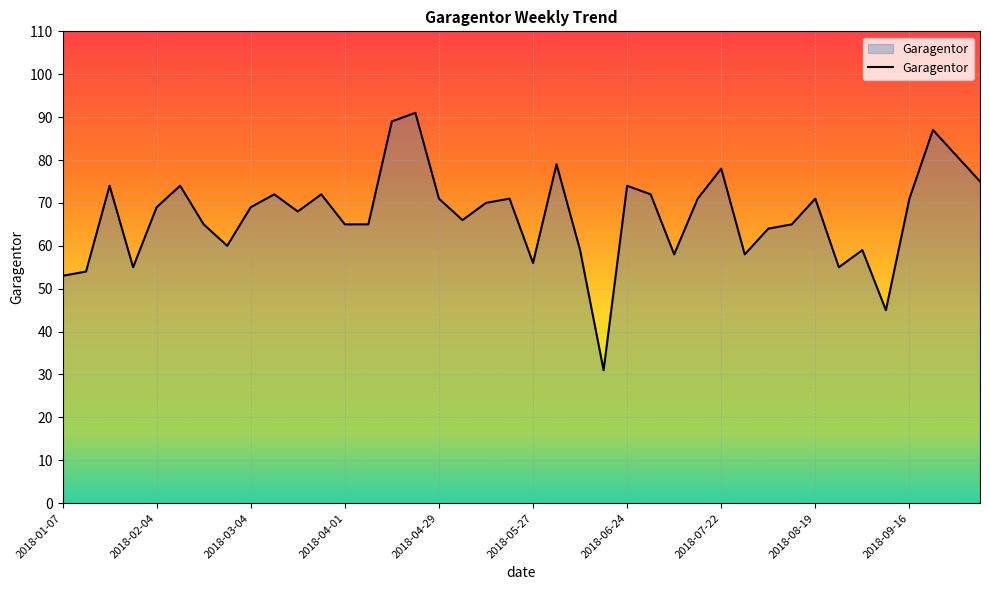

What is the minimum value shown in the chart?

31